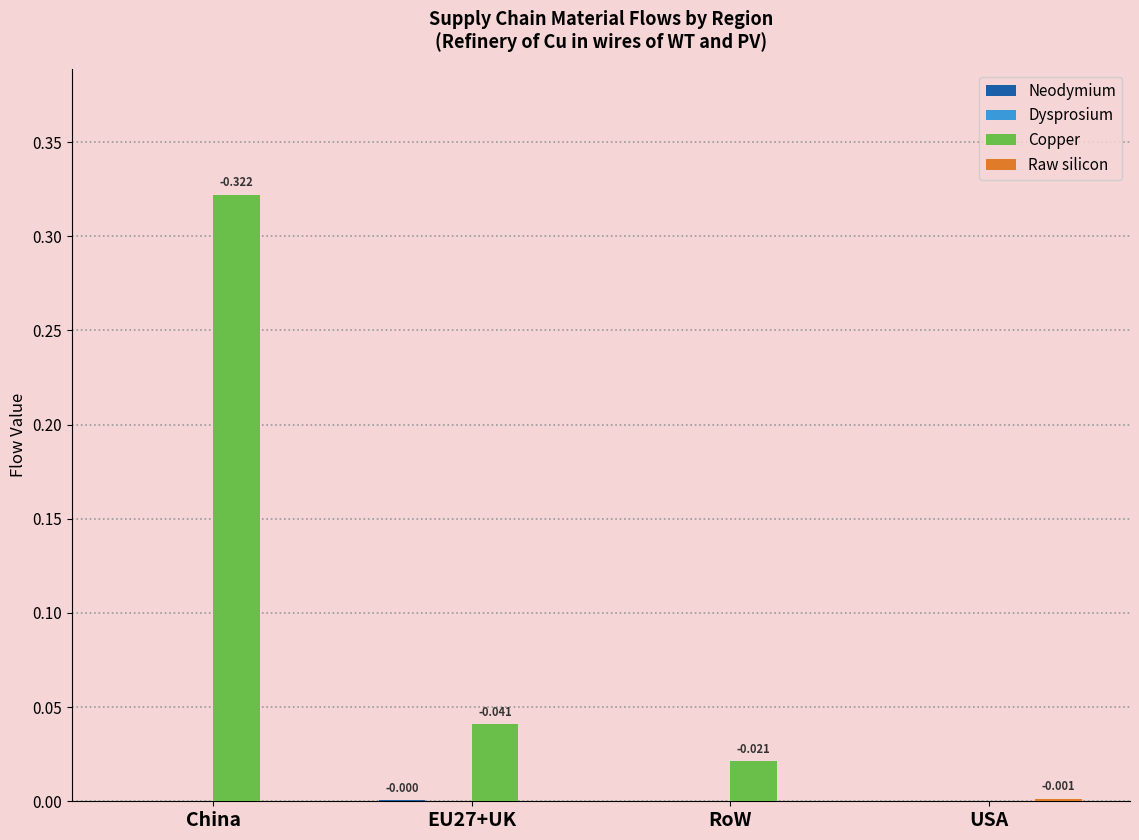

Which series has the largest total across all categories?

Copper